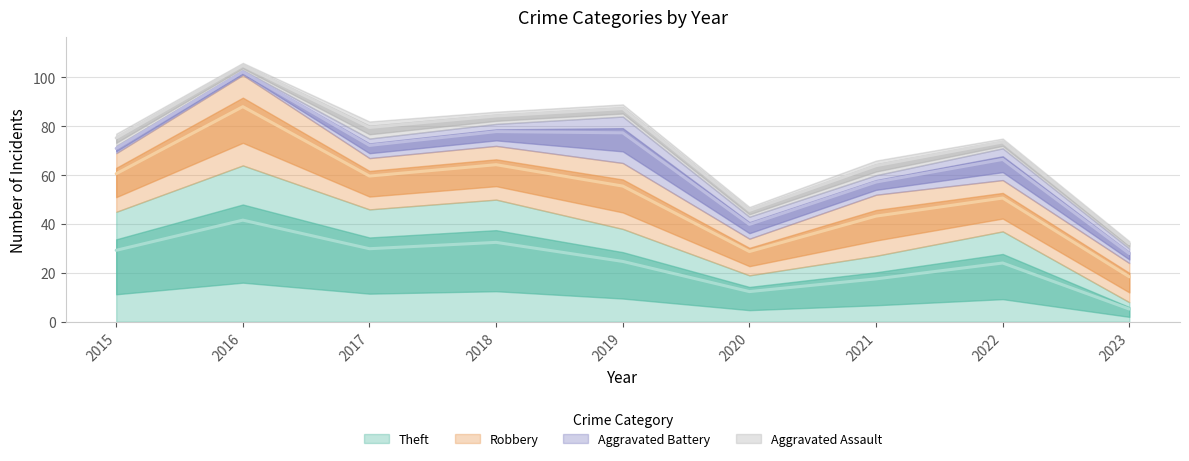

What is the smallest value displayed?

2